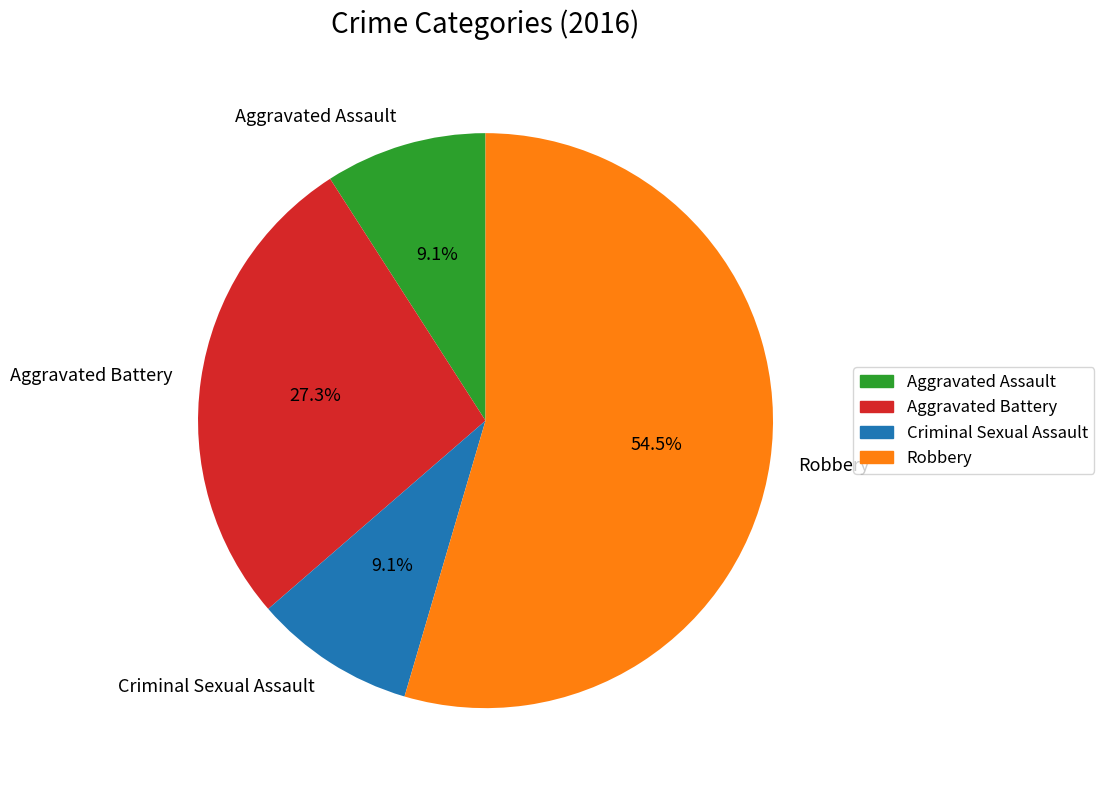

Which has a higher value, Aggravated Assault or Robbery?

Robbery